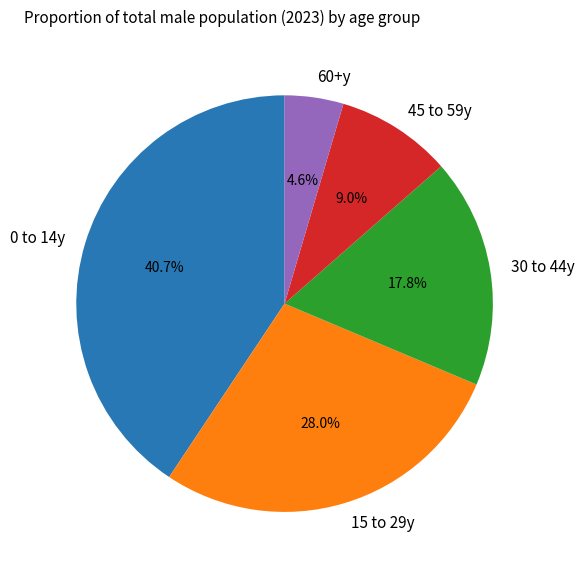

Count the number of slices in the pie.

5